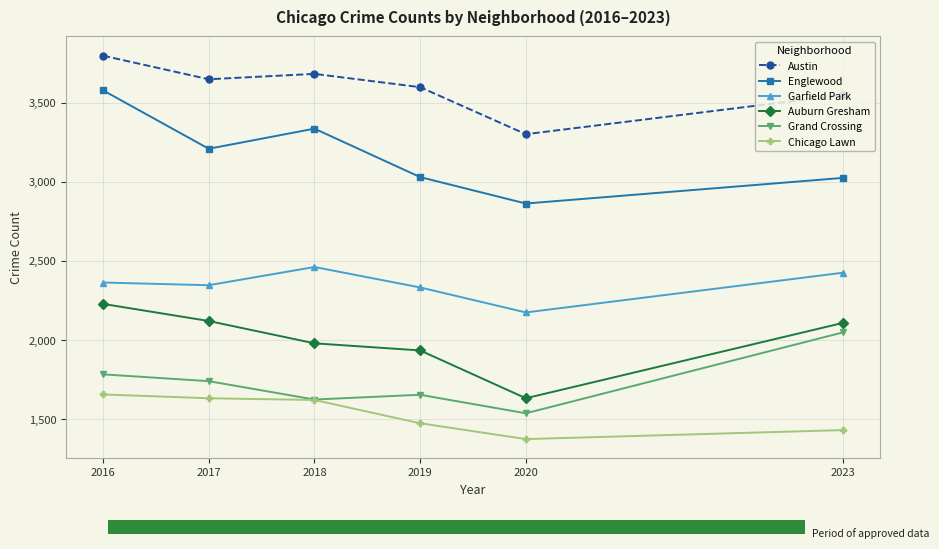

At how many categories does at least one series exceed 2737?

6